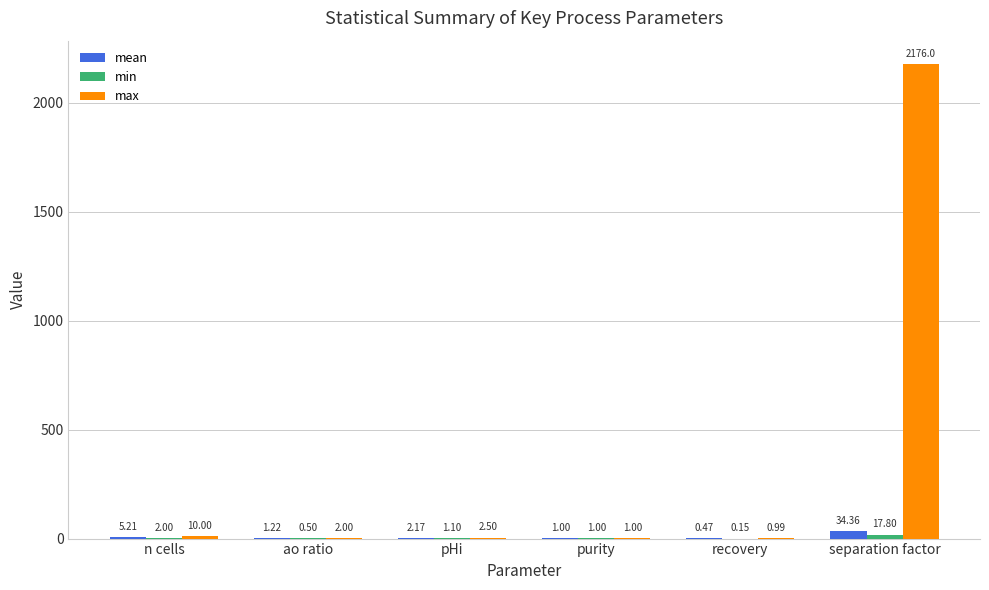

What is the approximate value of max at separation factor?

2176.0